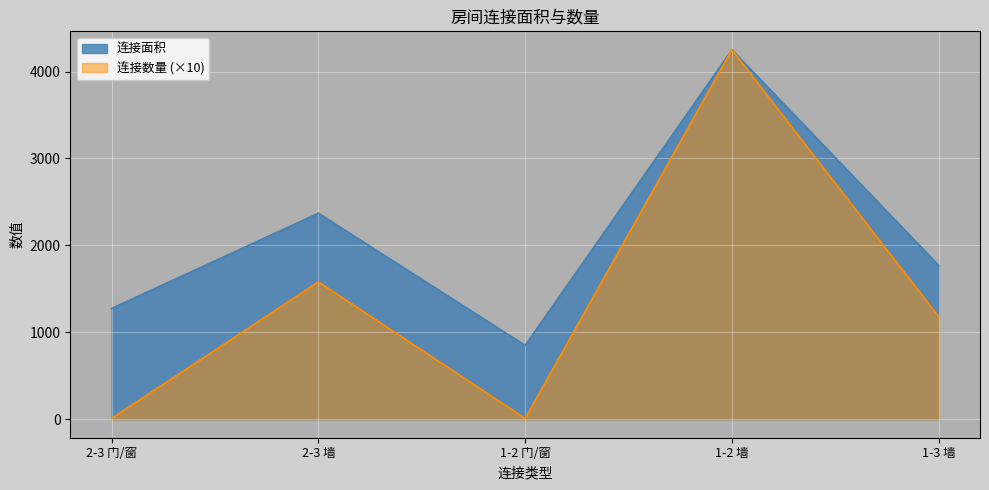

Reading left to right, transcribe all the data shown in this chart.

连接面积: 2-3 门/窗=1275	2-3 墙=2370	1-2 门/窗=850	1-2 墙=4250	1-3 墙=1770
连接数量: 2-3 门/窗=10	2-3 墙=1580	1-2 门/窗=10	1-2 墙=4250	1-3 墙=1180